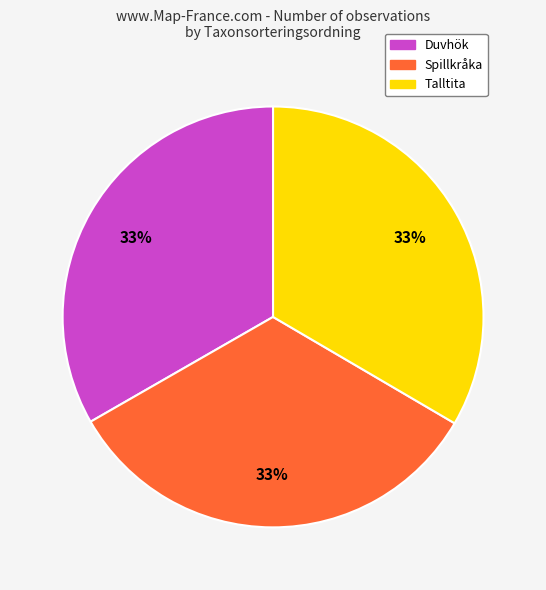

To the nearest percent, what is the average slice percentage?

33%